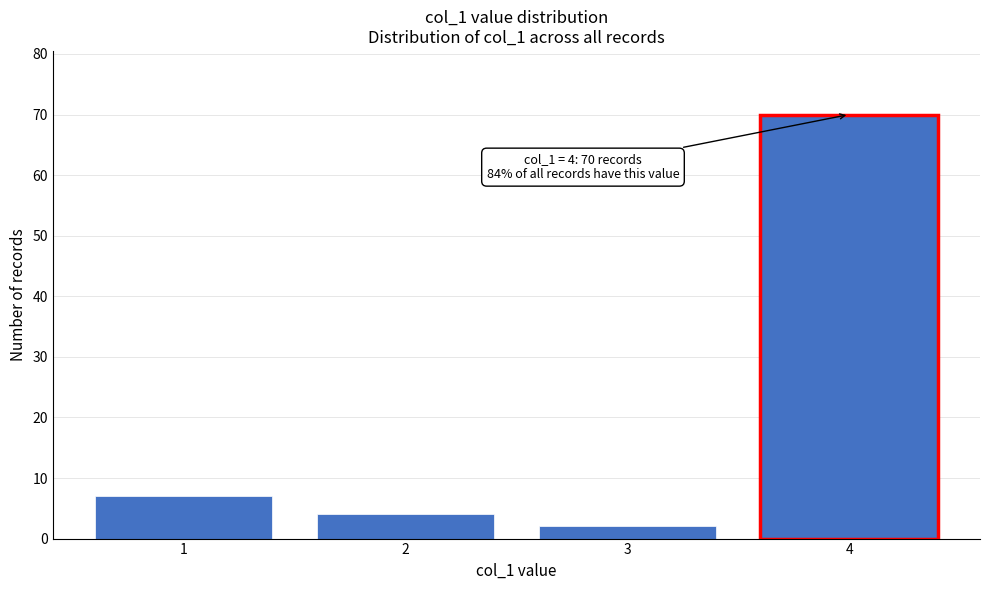

Reading left to right, list all the values displayed in this chart.

1=7	2=4	3=2	4=70